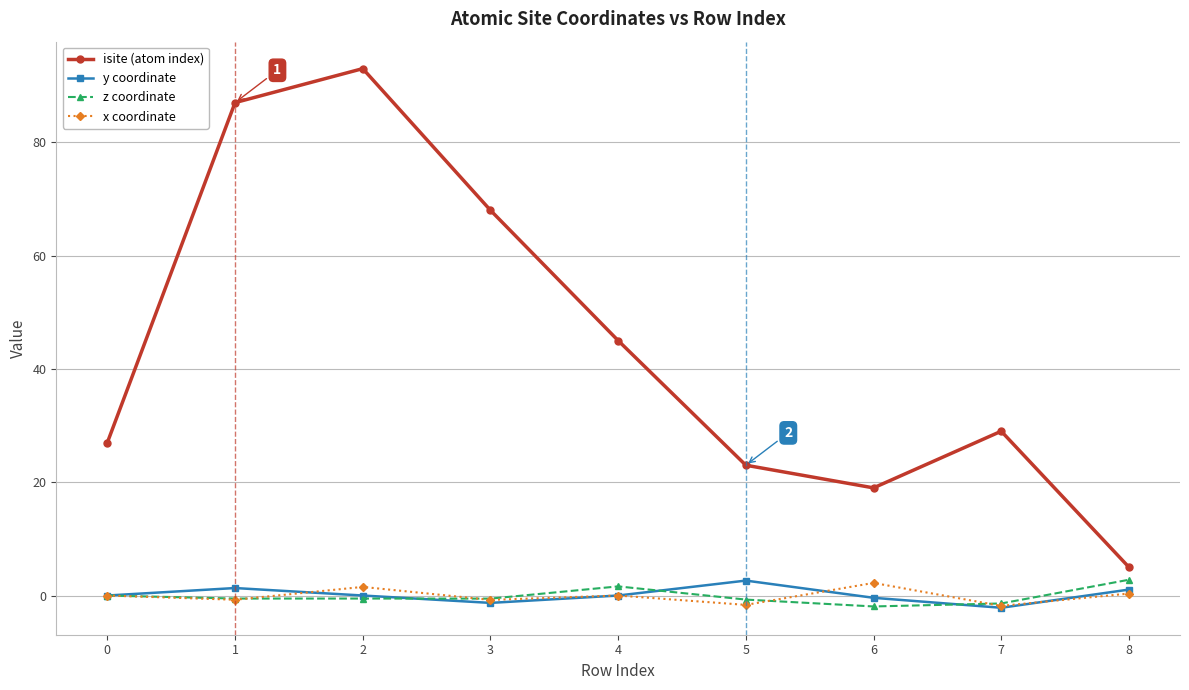

How many lines are shown in the chart?

4